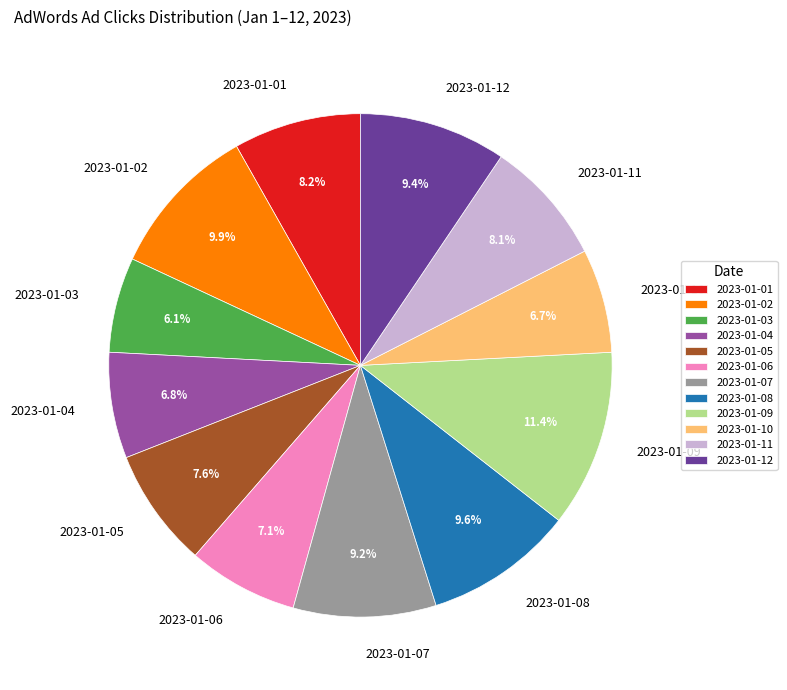

How much of the chart is everything except 2023-01-04?

93.2%